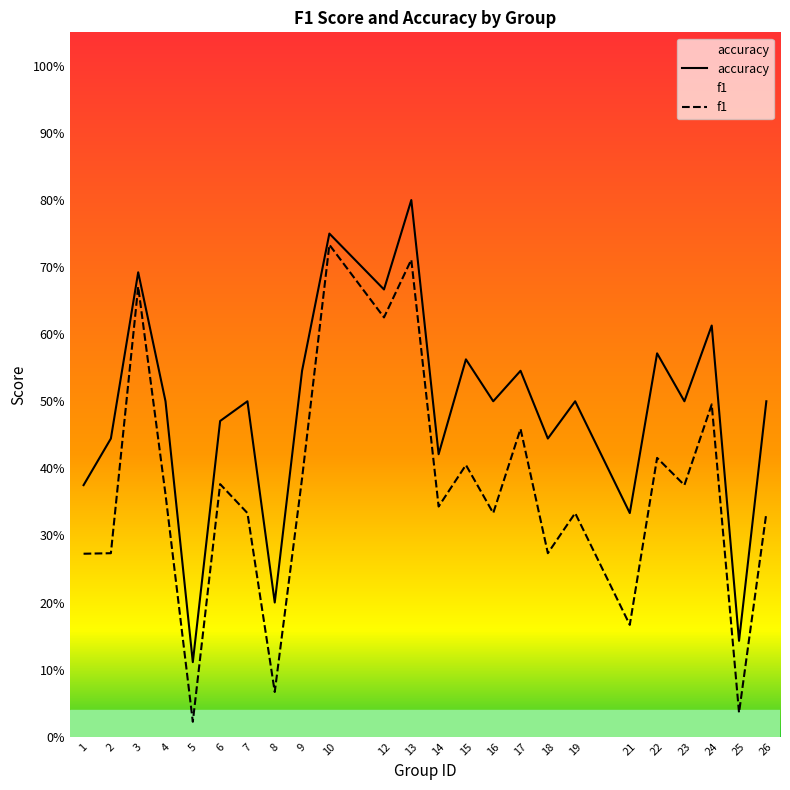

At which category is the sum across all series the highest?

13